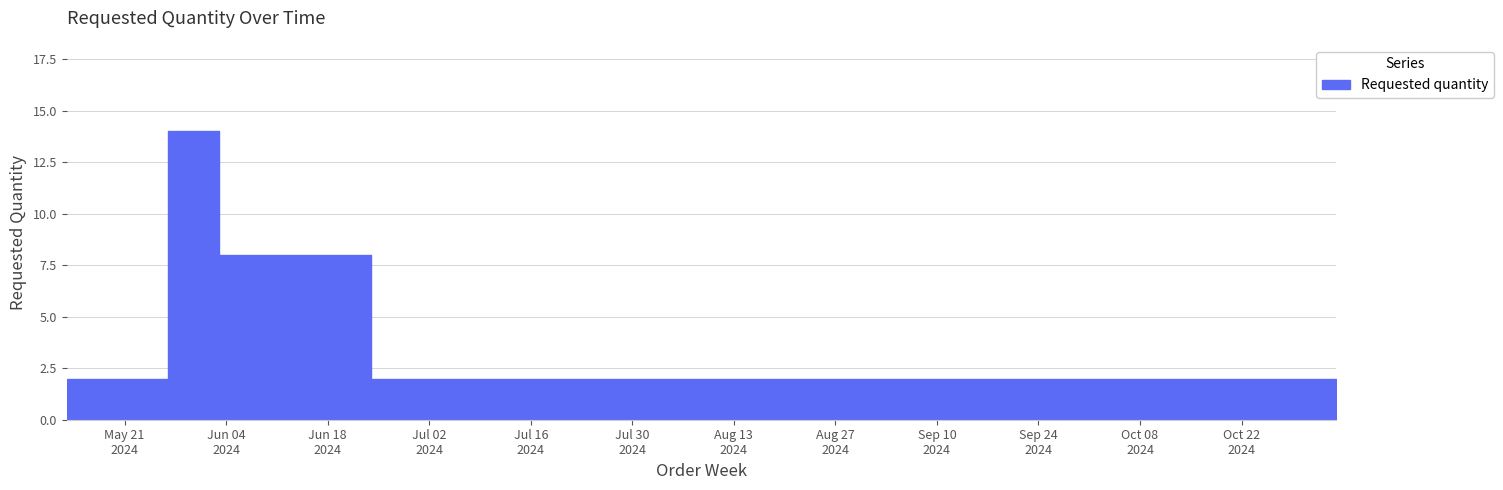

How many lines are shown in the chart?

1